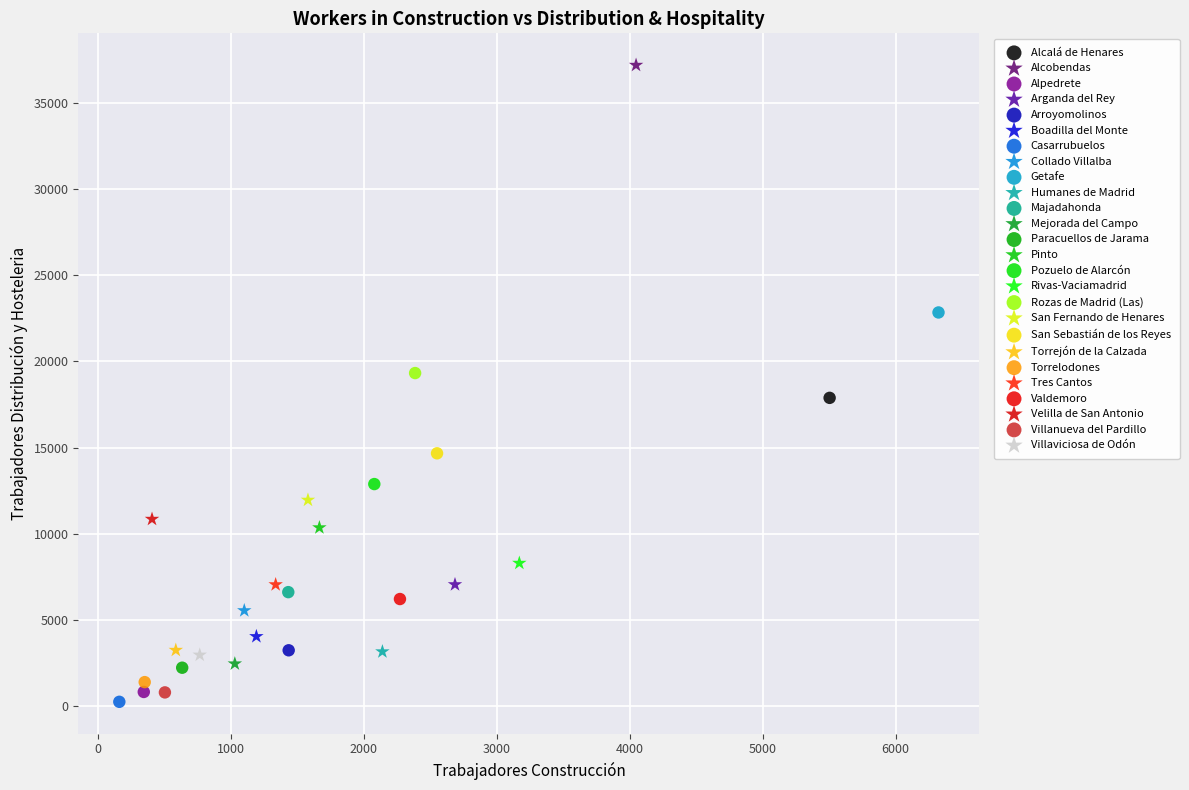

Which series reaches the minimum Y coordinate?

Casarrubuelos